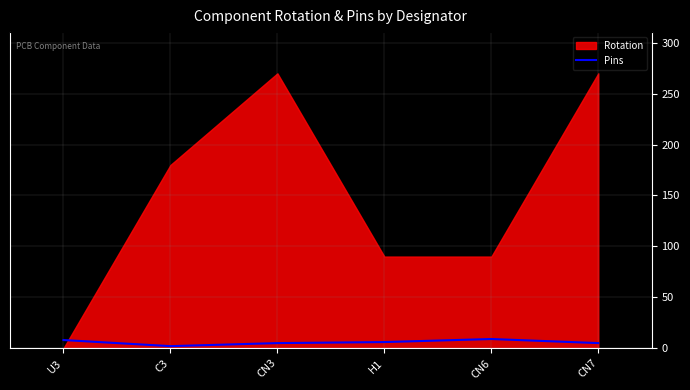

Is it true that the value at H1 is 6?

True